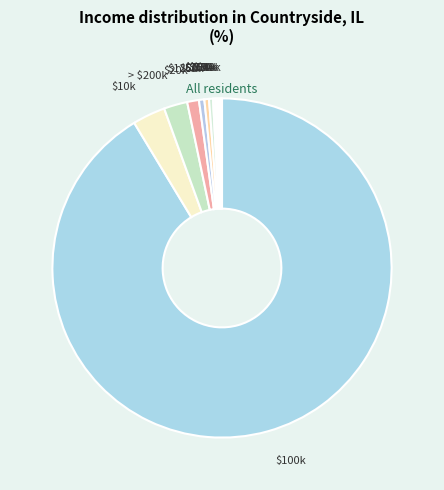

True or false: $100k accounts for 91% of the total.

True